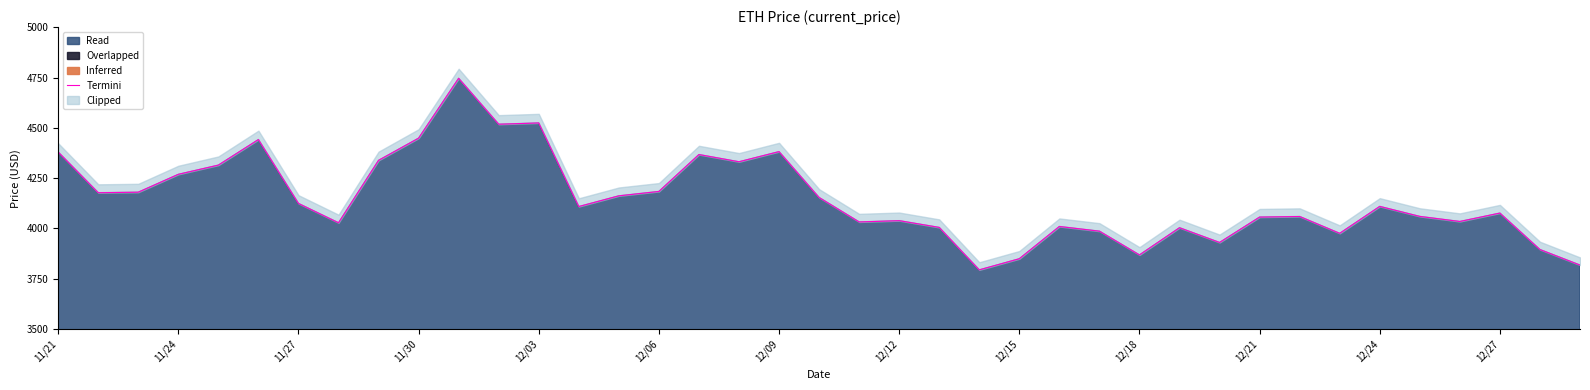

True or false: there are more than 0 points higher than both neighbors.

True